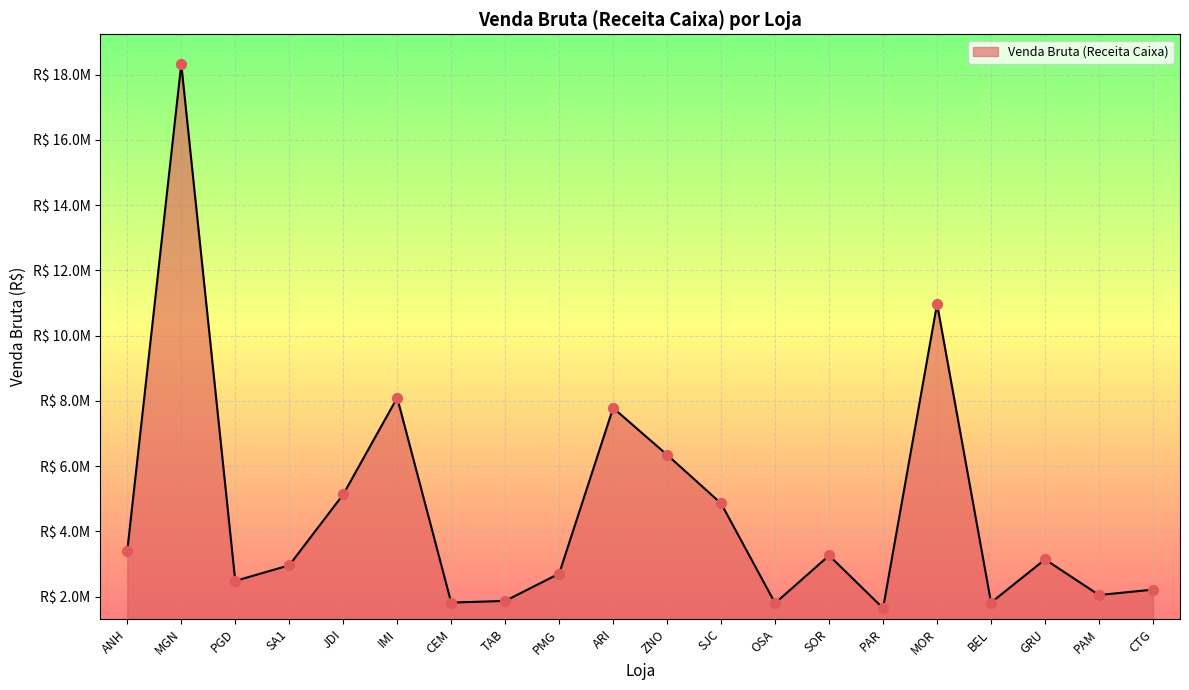

Does the chart have visible grid lines?

Yes